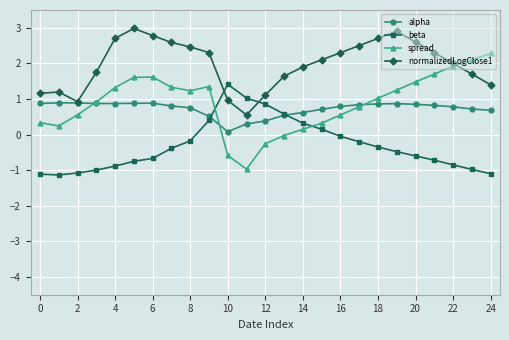

What is the difference between the maximum and second lowest values in the spread series?

2.9